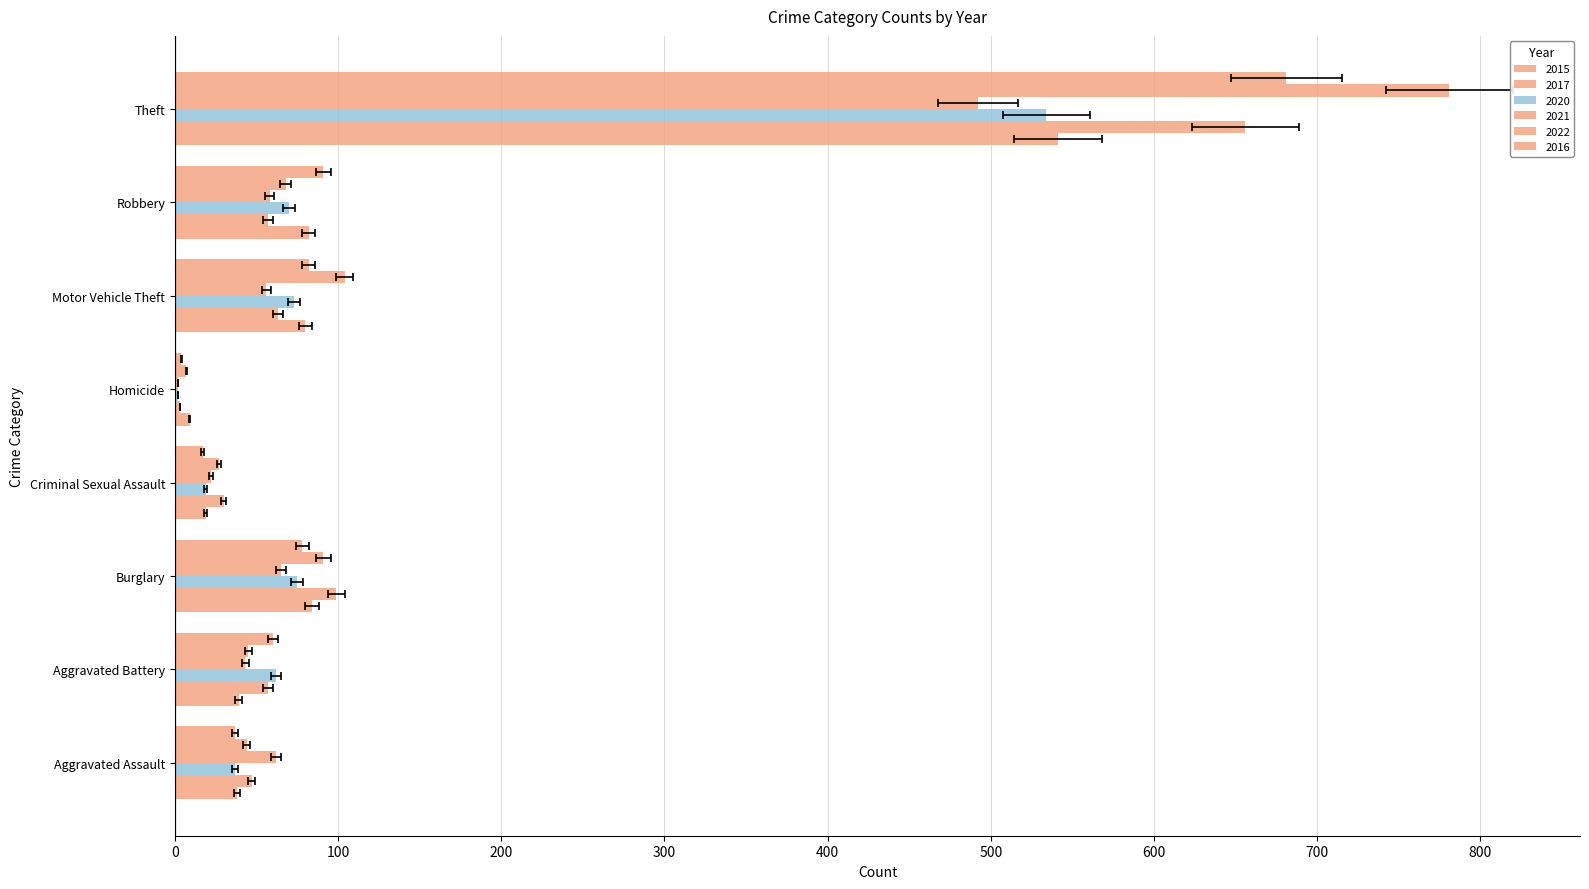

Which series has the largest total across all categories?

2022